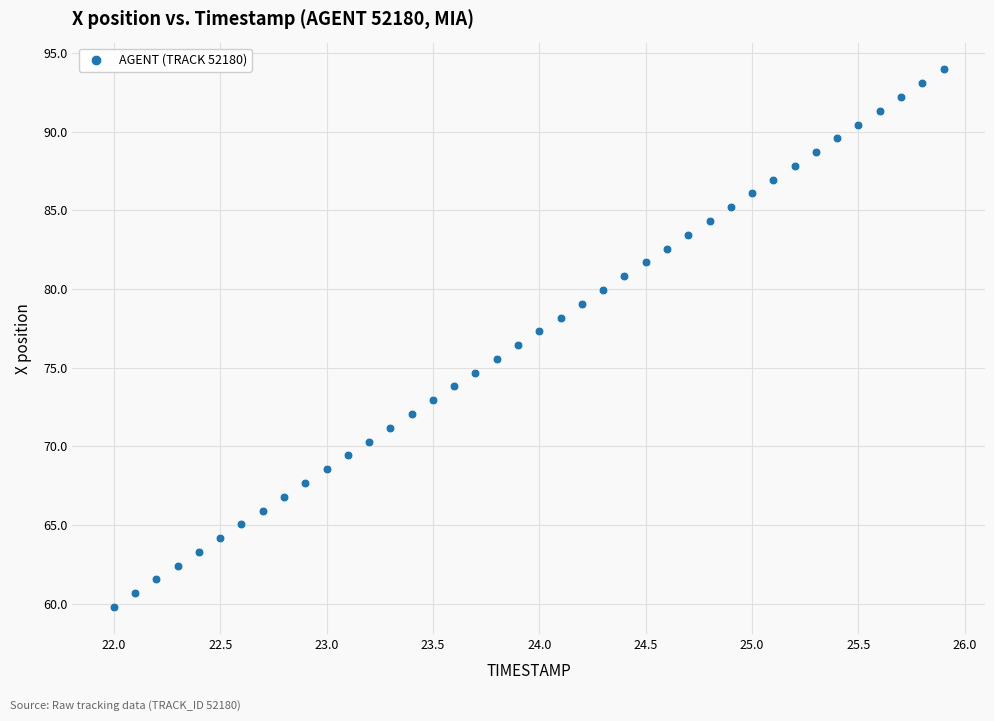

What is the range of Y values (max minus min)?

34.2